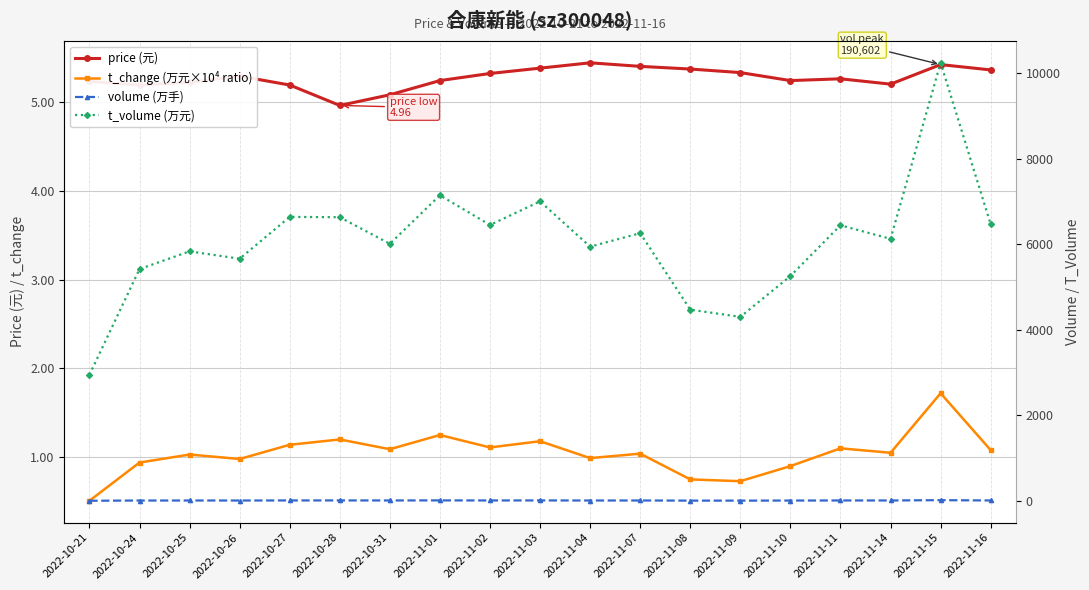

How many distinct data groups are displayed?

4